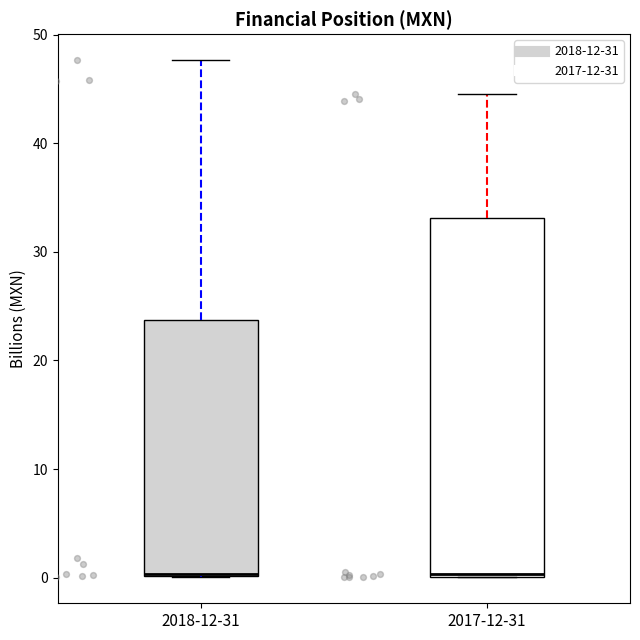

Where does the upper whisker of the box for 2018-12-31 end on the y-axis? The values are not printed on the chart, so give them approximately, as read against the axis.

48